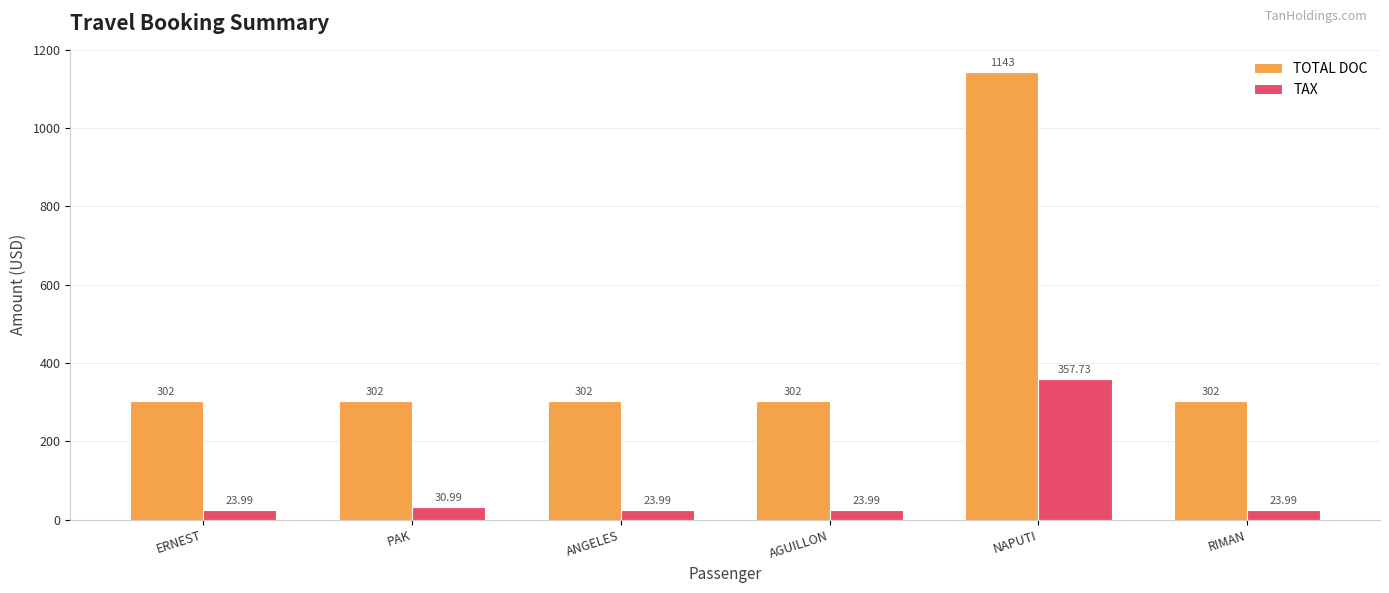

Is it true that TOTAL DOC equals 1658.6 at NAPUTI?

False